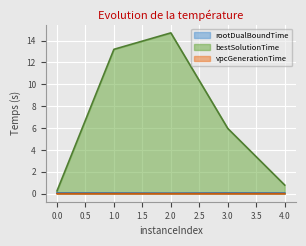

How many data points in bestSolutionTime are above 5?

3